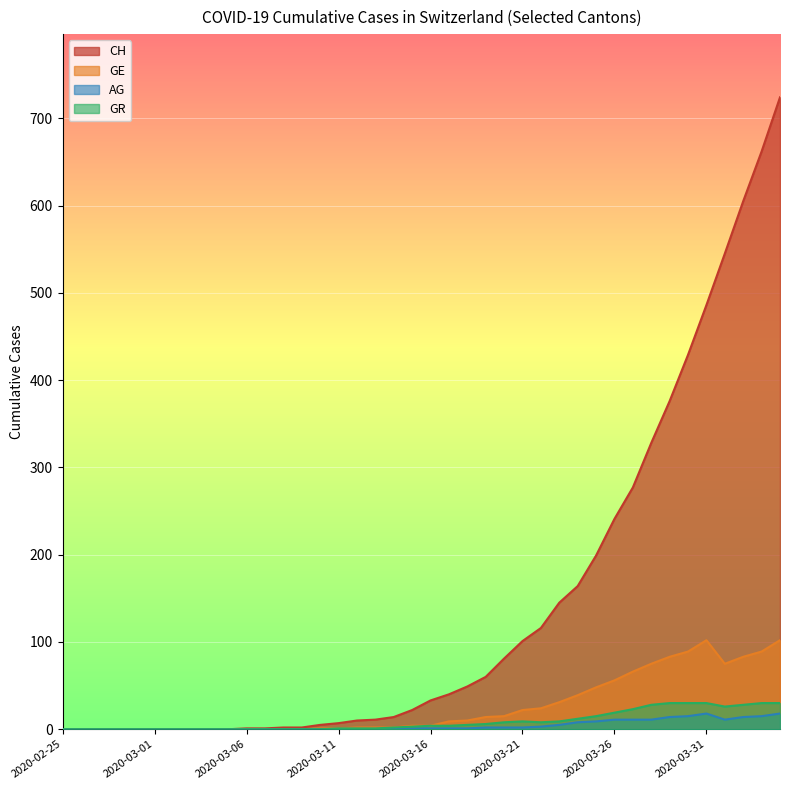

True or false: GE has a value of -56 at 2020-02-27.

False